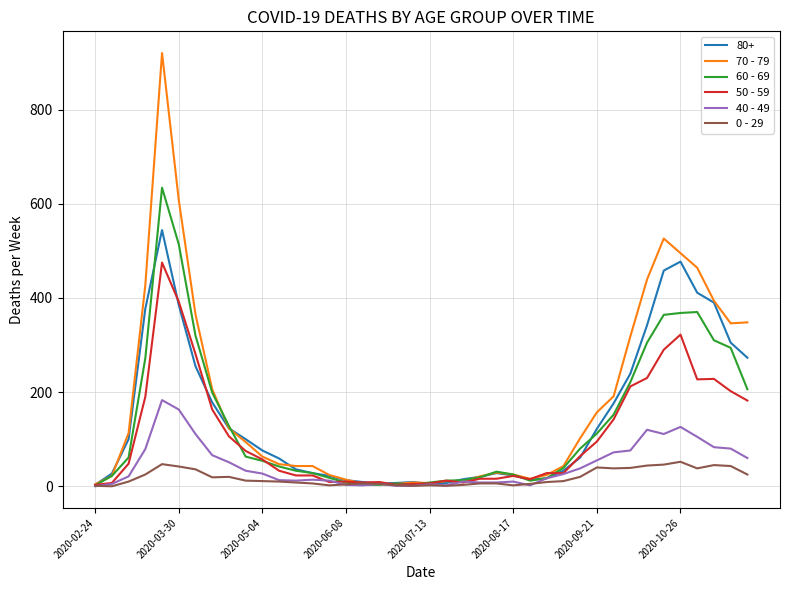

Which series has the largest range (max minus min)?

70 - 79